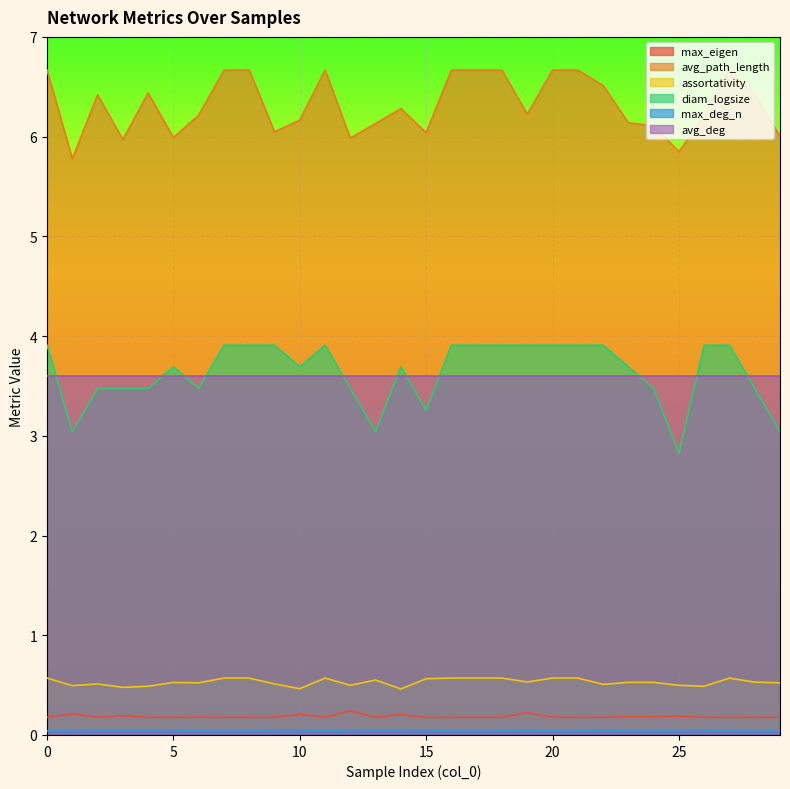

True or false: max_eigen and avg_path_length intersect in this chart.

False